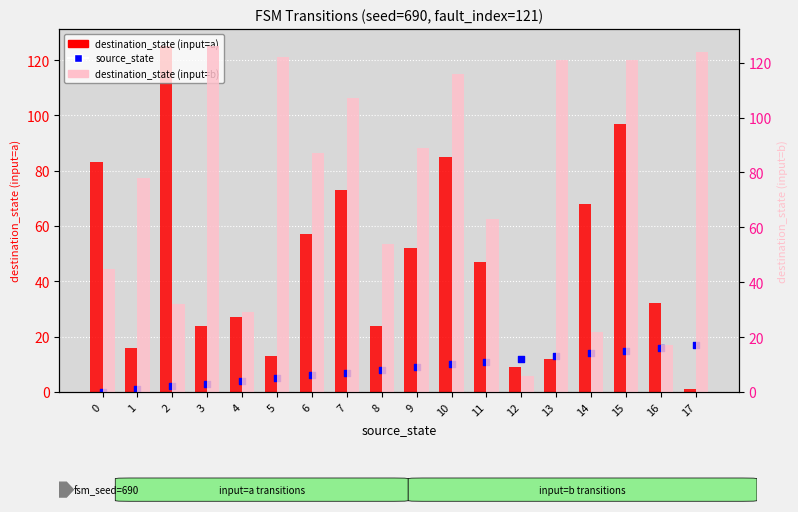

What is the total value across all series at 5?

140